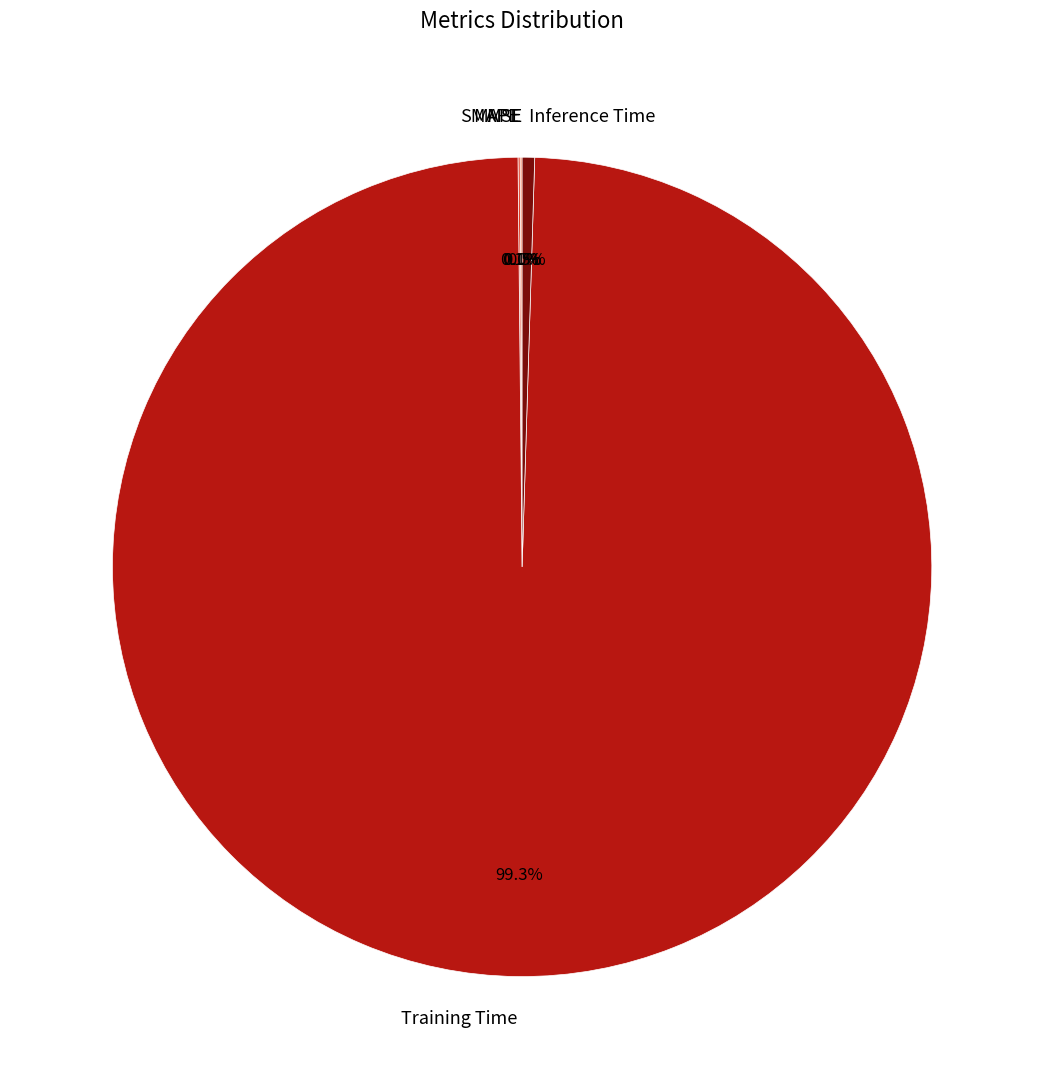

Which category has the biggest portion of the pie?

Training Time